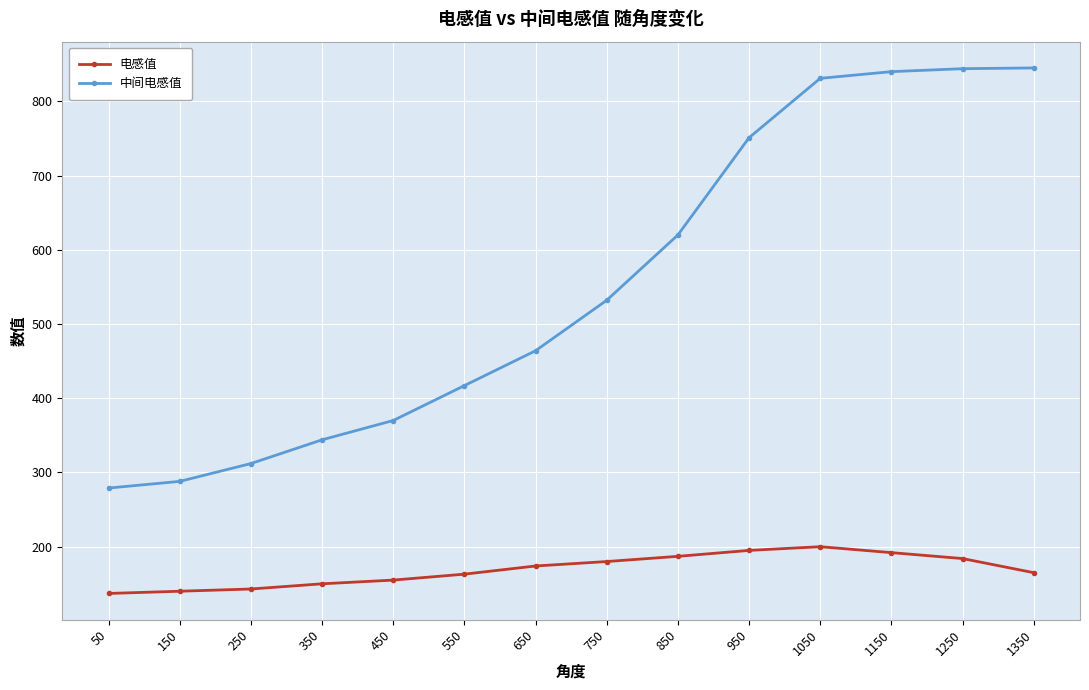

True or false: 中间电感值 and 电感值 cross at least once.

False